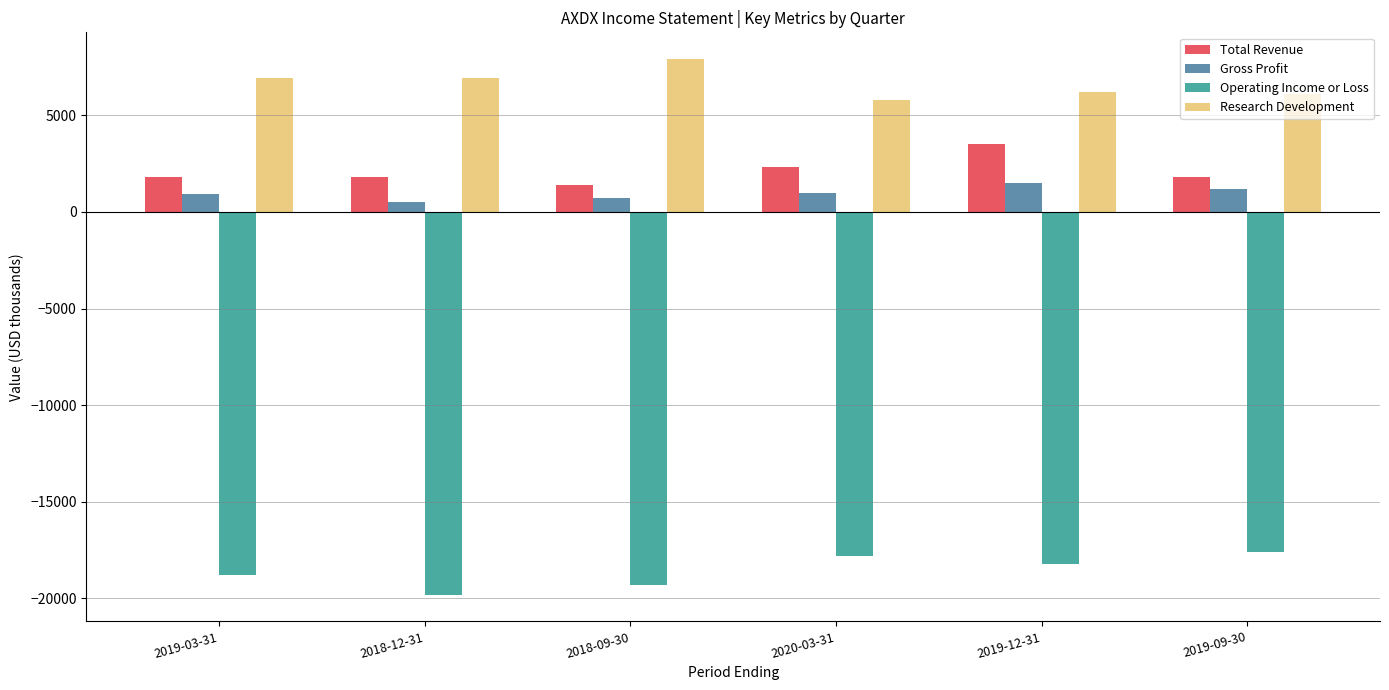

Rank the series by their maximum value, from highest to lowest.

Research Development, Total Revenue, Gross Profit, Operating Income or Loss